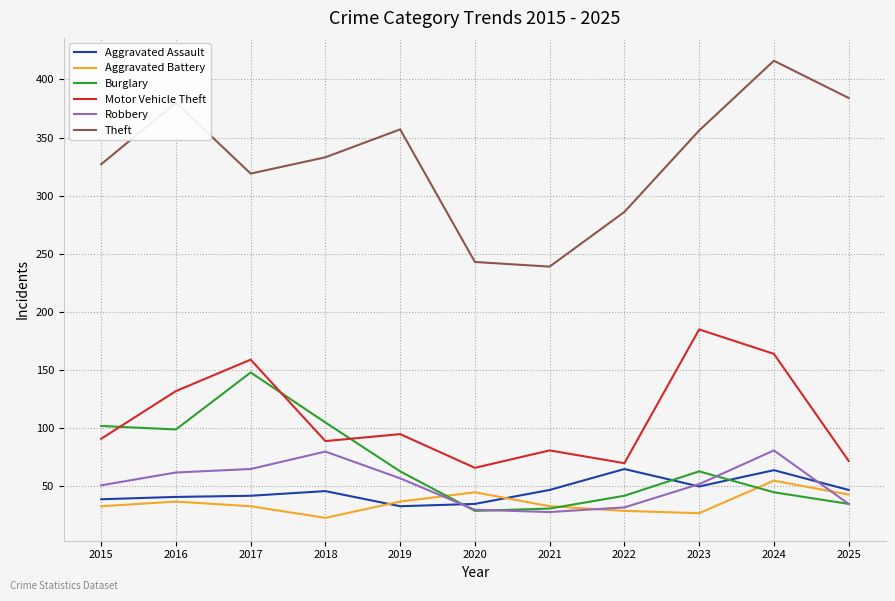

Which series has the largest total across all categories?

Theft